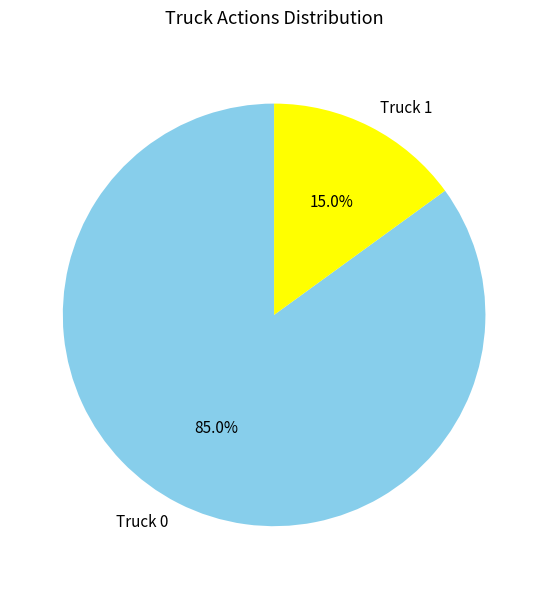

Which has a higher value, Truck 1 or Truck 0?

Truck 0